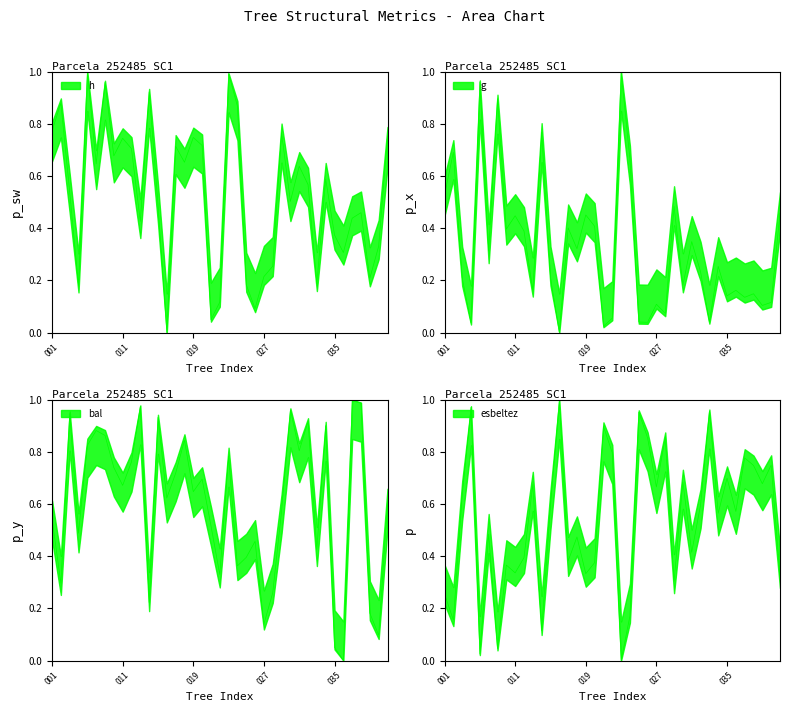

What is the maximum value shown in the chart?

1.0